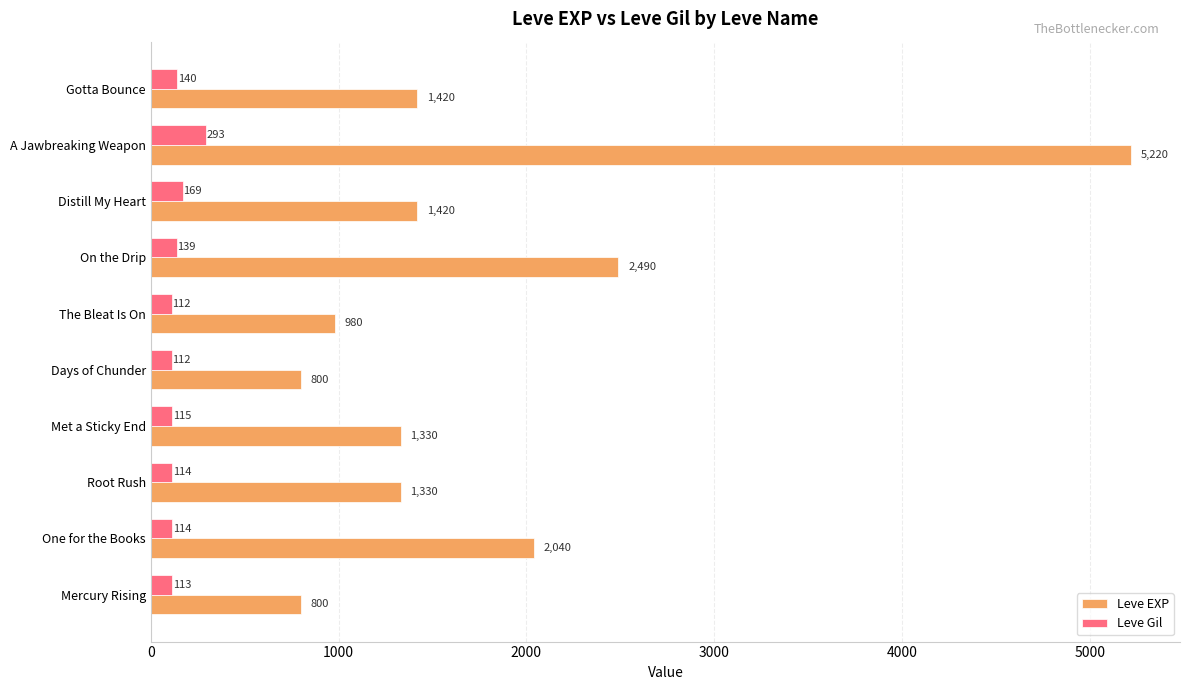

Which series has the largest range (max minus min)?

Leve EXP